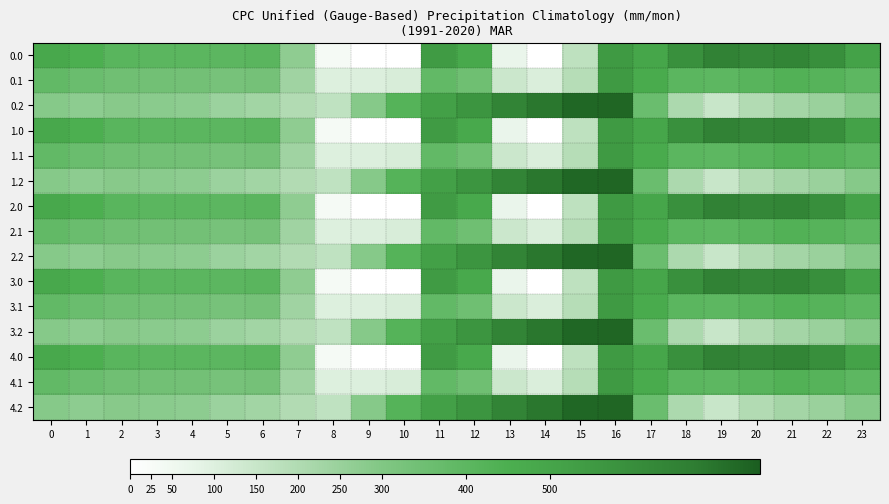

Reading right to left, extract all data points from this chart.

0.0: 23=511.3	22=592.3	21=638.4	20=629.9	19=649.2	18=586.7	17=494.8	16=545.4	15=172.8	14=0.3	13=70.2	12=477.2	11=544.3	10=-0.0	9=-0.0	8=35.0	7=270.7	6=408.0	5=403.8	4=404.9	3=404.4	2=410.3	1=449.5	0=482.0
0.1: 23=399.4	22=419.9	21=432.4	20=414.5	19=400.2	18=405.4	17=466.6	16=547.3	15=190.4	14=105.5	13=141.2	12=350.8	11=384.7	10=114.0	9=104.8	8=102.3	7=234.9	6=332.2	5=325.7	4=339.6	3=342.7	2=347.9	1=361.1	0=384.6
0.2: 23=287.5	22=247.4	21=226.4	20=199.2	19=151.0	18=210.0	17=362.4	16=726.6	15=725.8	14=687.4	13=640.4	12=571.2	11=520.6	10=423.5	9=288.5	8=169.5	7=199.0	6=228.8	5=245.0	4=274.4	3=281.0	2=285.5	1=272.7	0=287.1
1.0: 23=511.3	22=592.3	21=638.4	20=629.9	19=649.2	18=586.7	17=494.8	16=545.4	15=172.8	14=0.3	13=70.2	12=477.2	11=544.3	10=-0.0	9=-0.0	8=35.0	7=270.7	6=408.0	5=403.8	4=404.9	3=404.4	2=410.3	1=449.5	0=482.0
1.1: 23=399.4	22=419.9	21=432.4	20=414.5	19=400.2	18=405.4	17=466.6	16=547.3	15=190.4	14=105.5	13=141.2	12=350.8	11=384.7	10=114.0	9=104.8	8=102.3	7=234.9	6=332.2	5=325.7	4=339.6	3=342.7	2=347.9	1=361.1	0=384.6
1.2: 23=287.5	22=247.4	21=226.4	20=199.2	19=151.0	18=210.0	17=362.4	16=726.6	15=725.8	14=687.4	13=640.4	12=571.2	11=520.6	10=423.5	9=288.5	8=169.5	7=199.0	6=228.8	5=245.0	4=274.4	3=281.0	2=285.5	1=272.7	0=287.1
2.0: 23=511.3	22=592.3	21=638.4	20=629.9	19=649.2	18=586.7	17=494.8	16=545.4	15=172.8	14=0.3	13=70.2	12=477.2	11=544.3	10=-0.0	9=-0.0	8=35.0	7=270.7	6=408.0	5=403.8	4=404.9	3=404.4	2=410.3	1=449.5	0=482.0
2.1: 23=399.4	22=419.9	21=432.4	20=414.5	19=400.2	18=405.4	17=466.6	16=547.3	15=190.4	14=105.5	13=141.2	12=350.8	11=384.7	10=114.0	9=104.8	8=102.3	7=234.9	6=332.2	5=325.7	4=339.6	3=342.7	2=347.9	1=361.1	0=384.6
2.2: 23=287.5	22=247.4	21=226.4	20=199.2	19=151.0	18=210.0	17=362.4	16=726.6	15=725.8	14=687.4	13=640.4	12=571.2	11=520.6	10=423.5	9=288.5	8=169.5	7=199.0	6=228.8	5=245.0	4=274.4	3=281.0	2=285.5	1=272.7	0=287.1
3.0: 23=511.3	22=592.3	21=638.4	20=629.9	19=649.2	18=586.7	17=494.8	16=545.4	15=172.8	14=0.3	13=70.2	12=477.2	11=544.3	10=-0.0	9=-0.0	8=35.0	7=270.7	6=408.0	5=403.8	4=404.9	3=404.4	2=410.3	1=449.5	0=482.0
3.1: 23=399.4	22=419.9	21=432.4	20=414.5	19=400.2	18=405.4	17=466.6	16=547.3	15=190.4	14=105.5	13=141.2	12=350.8	11=384.7	10=114.0	9=104.8	8=102.3	7=234.9	6=332.2	5=325.7	4=339.6	3=342.7	2=347.9	1=361.1	0=384.6
3.2: 23=287.5	22=247.4	21=226.4	20=199.2	19=151.0	18=210.0	17=362.4	16=726.6	15=725.8	14=687.4	13=640.4	12=571.2	11=520.6	10=423.5	9=288.5	8=169.5	7=199.0	6=228.8	5=245.0	4=274.4	3=281.0	2=285.5	1=272.7	0=287.1
4.0: 23=511.3	22=592.3	21=638.4	20=629.9	19=649.2	18=586.7	17=494.8	16=545.4	15=172.8	14=0.3	13=70.2	12=477.2	11=544.3	10=-0.0	9=-0.0	8=35.0	7=270.7	6=408.0	5=403.8	4=404.9	3=404.4	2=410.3	1=449.5	0=482.0
4.1: 23=399.4	22=419.9	21=432.4	20=414.5	19=400.2	18=405.4	17=466.6	16=547.3	15=190.4	14=105.5	13=141.2	12=350.8	11=384.7	10=114.0	9=104.8	8=102.3	7=234.9	6=332.2	5=325.7	4=339.6	3=342.7	2=347.9	1=361.1	0=384.6
4.2: 23=287.5	22=247.4	21=226.4	20=199.2	19=151.0	18=210.0	17=362.4	16=726.6	15=725.8	14=687.4	13=640.4	12=571.2	11=520.6	10=423.5	9=288.5	8=169.5	7=199.0	6=228.8	5=245.0	4=274.4	3=281.0	2=285.5	1=272.7	0=287.1